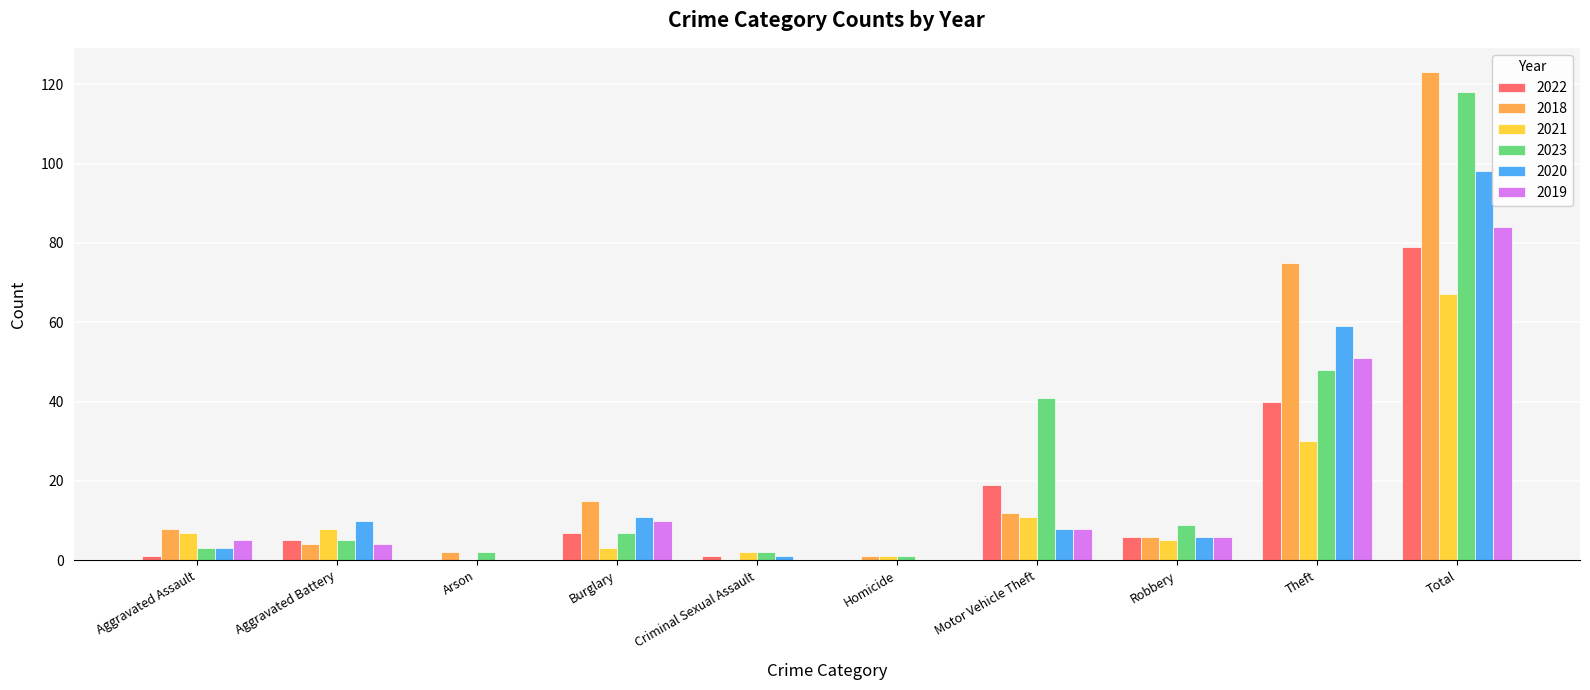

Is the value of 2023 at Homicide greater than the value of 2021 at Aggravated Assault?

No